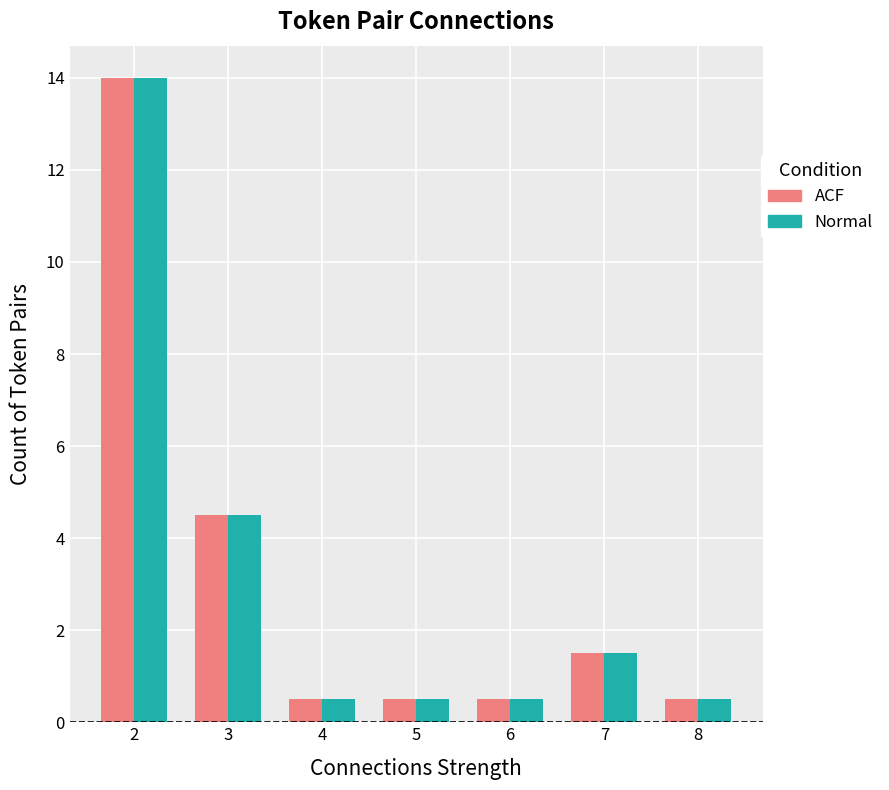

What is the difference between the second highest and second lowest values in the Normal series?

4.0